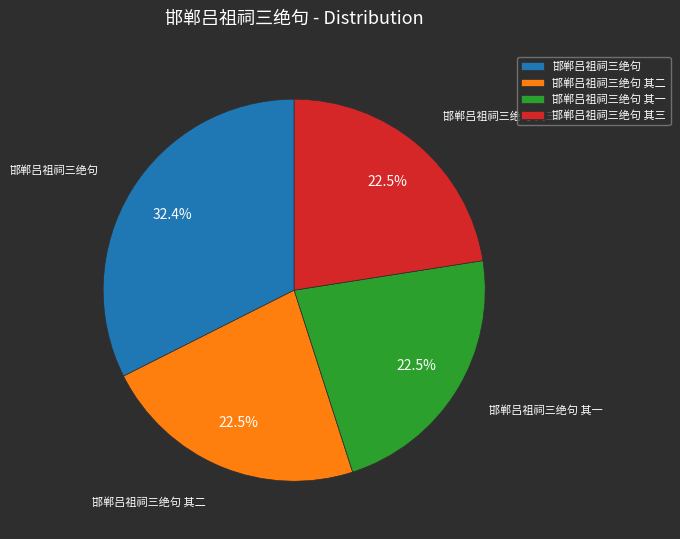

To the nearest percent, what percentage of the pie is 邯郸吕祖祠三绝句?

32%